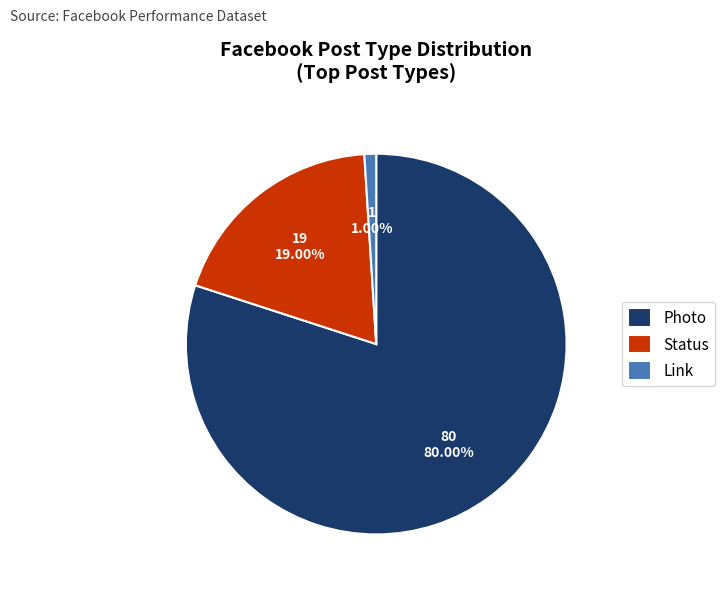

Approximately how many times larger is the value at Photo compared to Status?

4.2